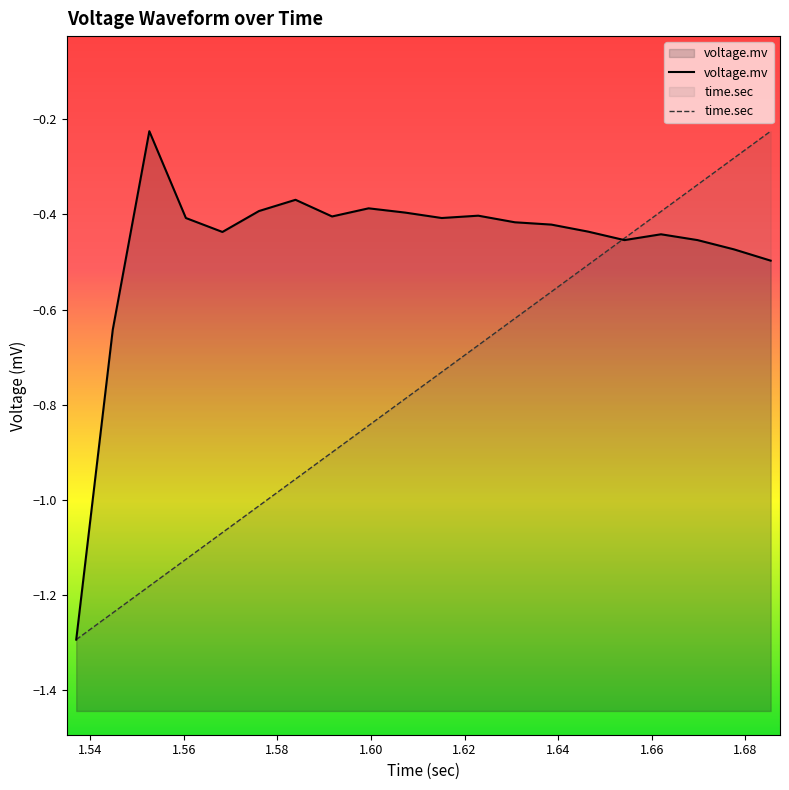

Reading left to right, extract all data points from this chart.

voltage.mv: 1=-1.3	2=-0.6	3=-0.2	4=-0.4	5=-0.4	6=-0.4	7=-0.4	8=-0.4	9=-0.4	10=-0.4	11=-0.4	12=-0.4	13=-0.4	14=-0.4	15=-0.4	16=-0.5	17=-0.4	18=-0.5	19=-0.5	20=-0.5
time.sec: 1=-1.3	2=-1.2	3=-1.2	4=-1.1	5=-1.1	6=-1.0	7=-1.0	8=-0.9	9=-0.8	10=-0.8	11=-0.7	12=-0.7	13=-0.6	14=-0.6	15=-0.5	16=-0.5	17=-0.4	18=-0.3	19=-0.3	20=-0.2